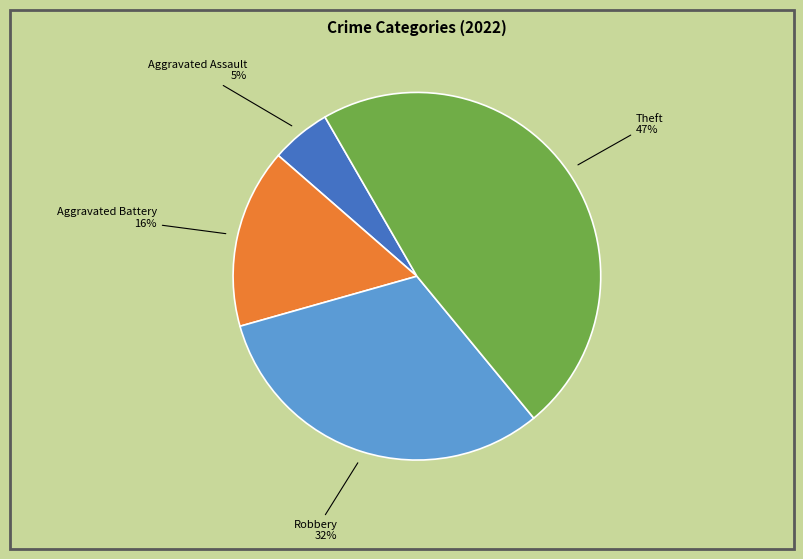

Which category has the biggest portion of the pie?

Theft